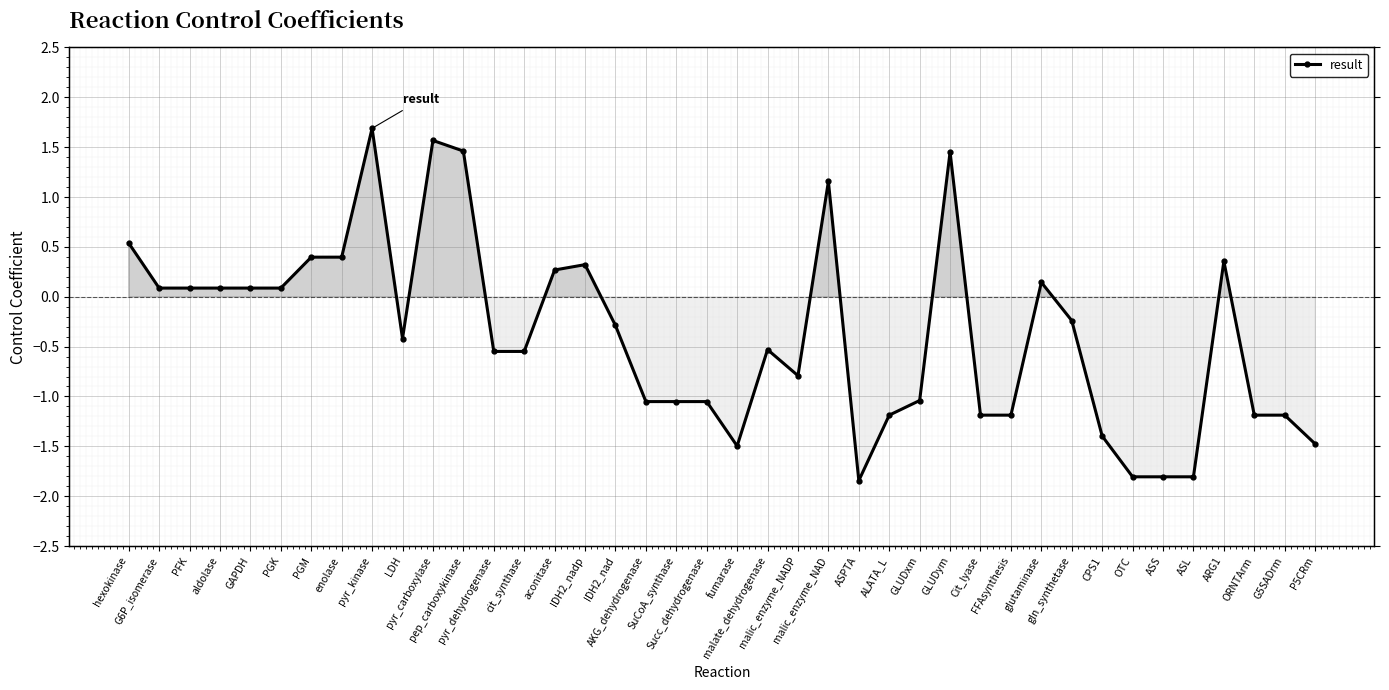

How many negative values are there?

23